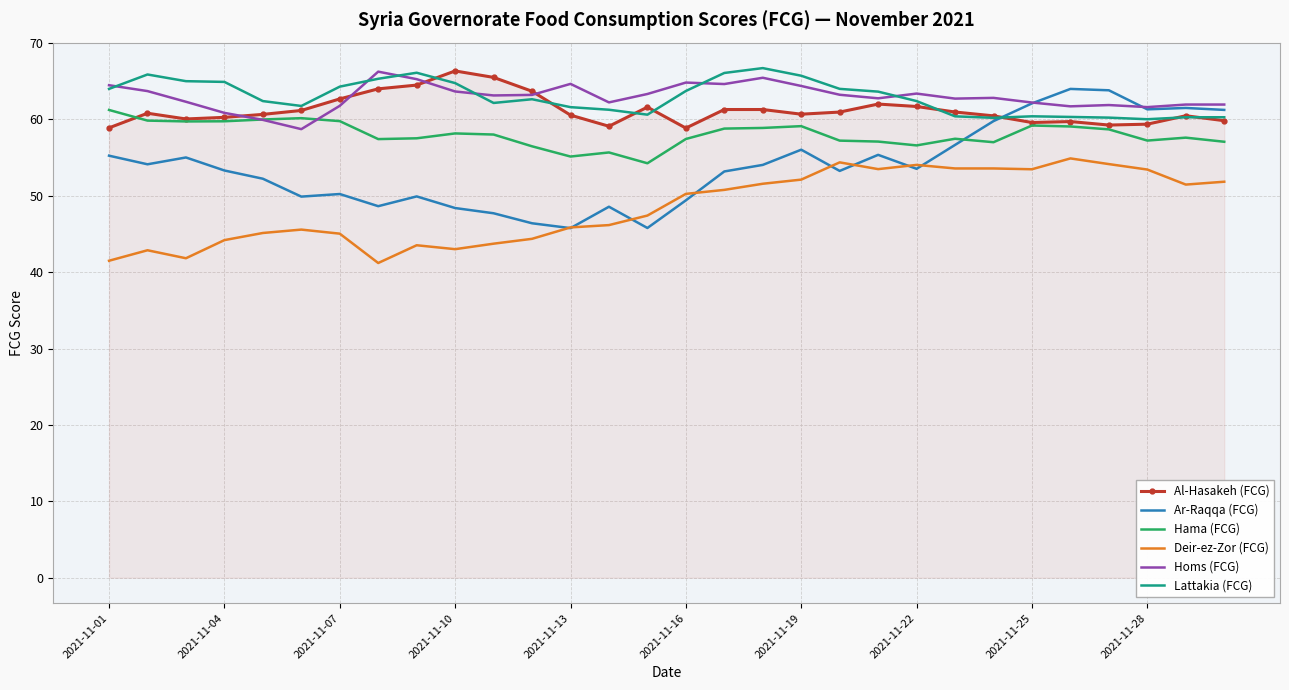

True or false: Ar-Raqqa (FCG) and Hama (FCG) intersect in this chart.

True